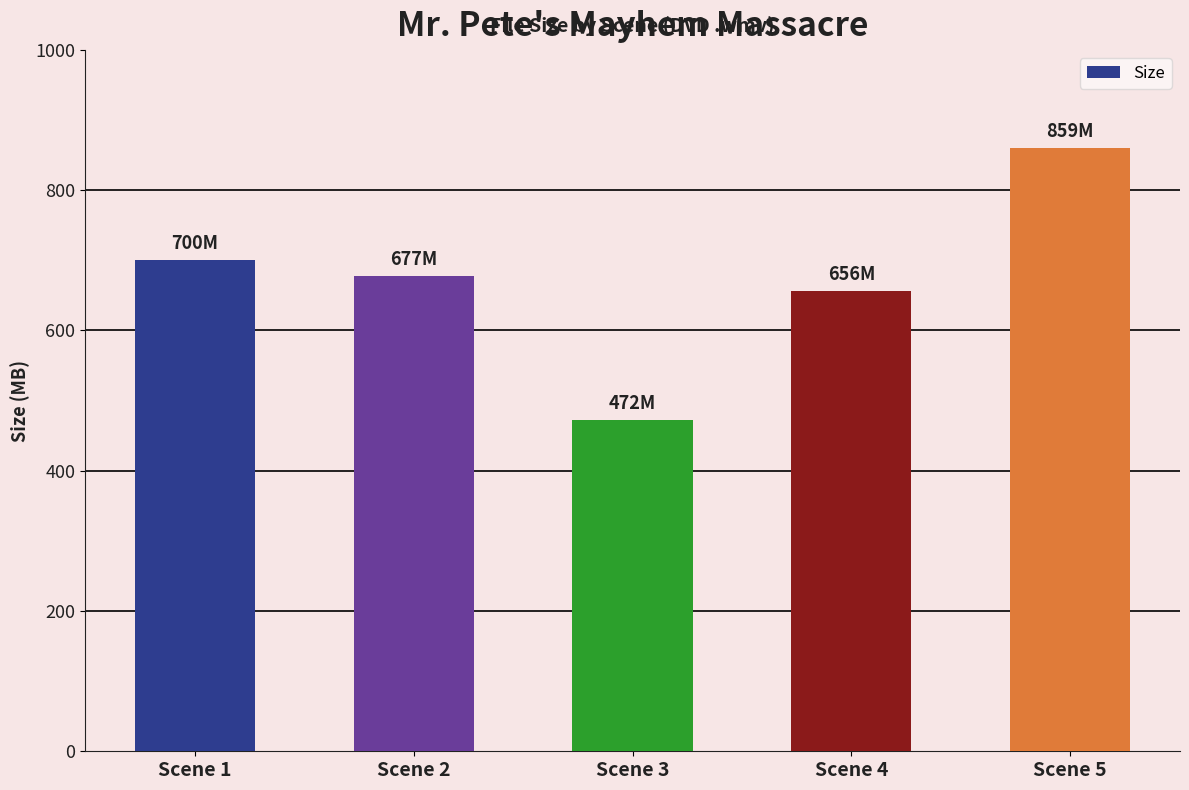

What is the value of the 3rd bar from the left?

472.2